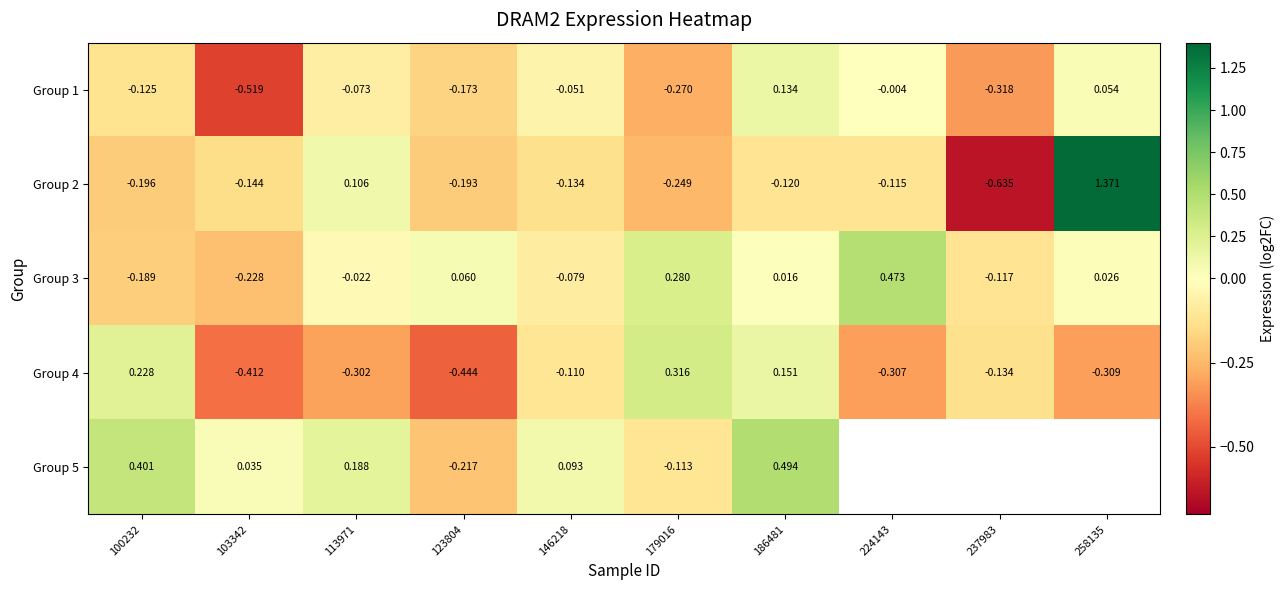

At which label does Group 4 first exceed 0?

100232